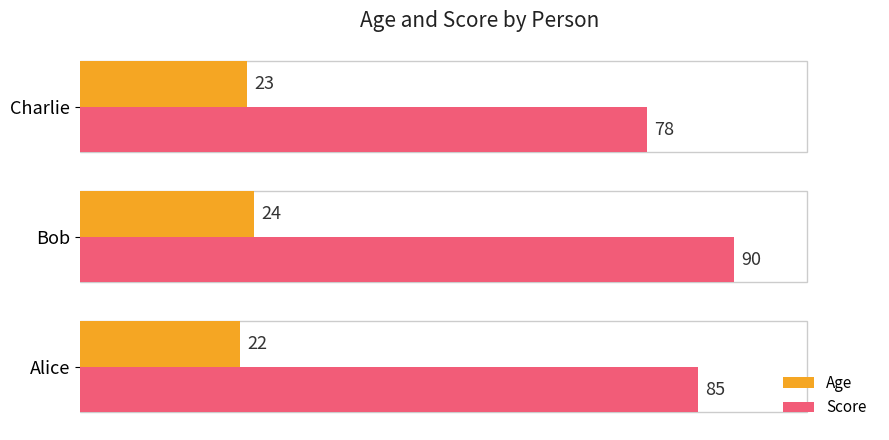

Count the Age values in the range 22 to 24.

3